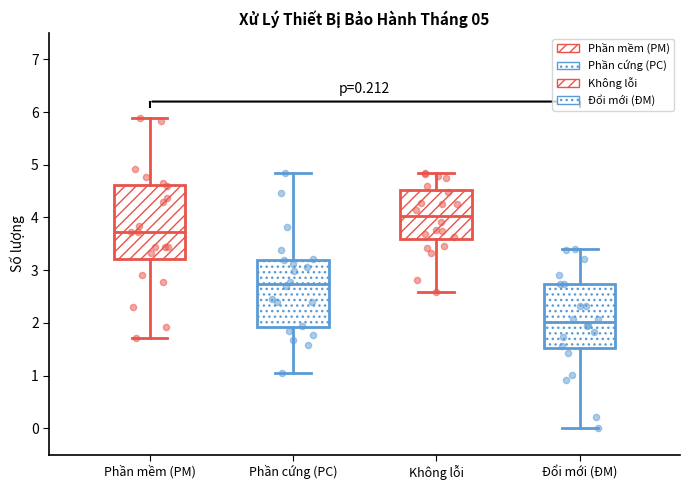

Which box has the highest median line?

Không lỗi